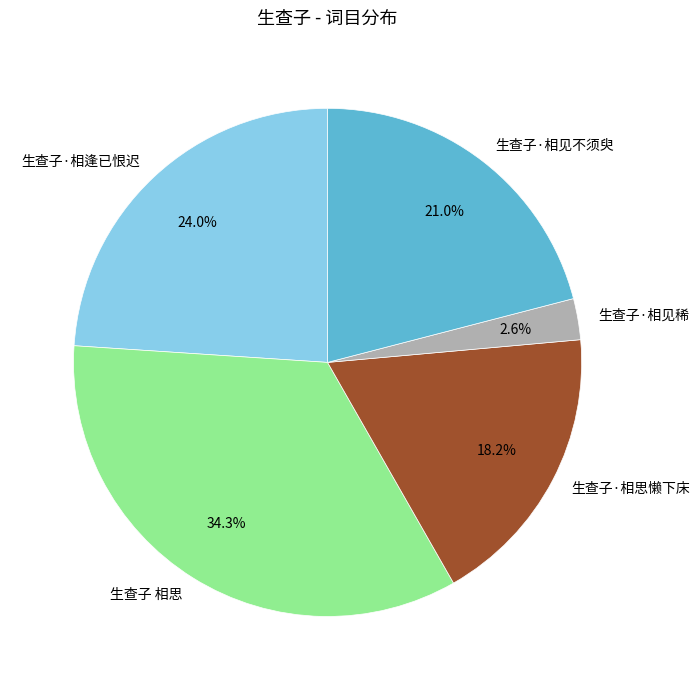

Is there a majority slice in this chart?

No